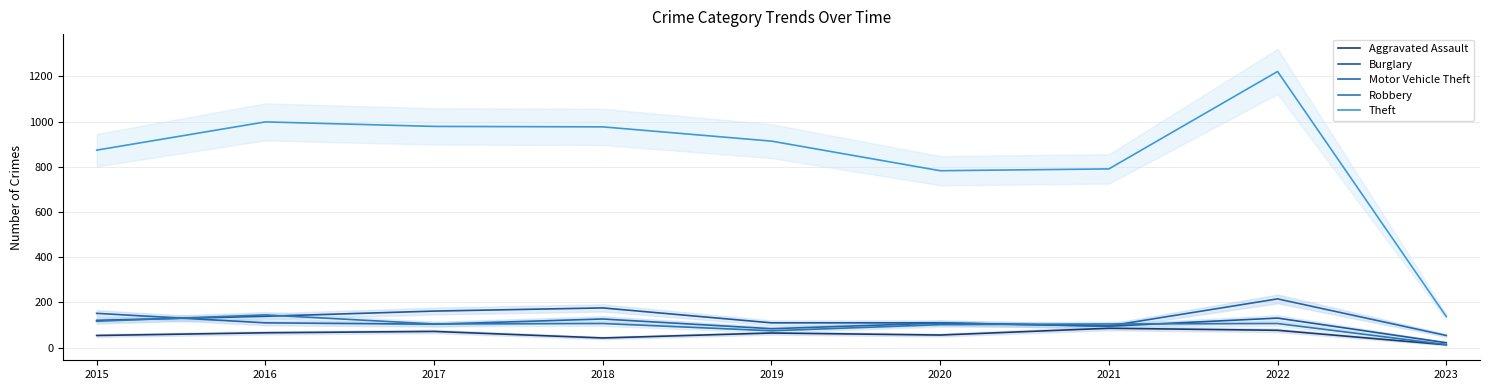

Count the number of categories in the chart.

9